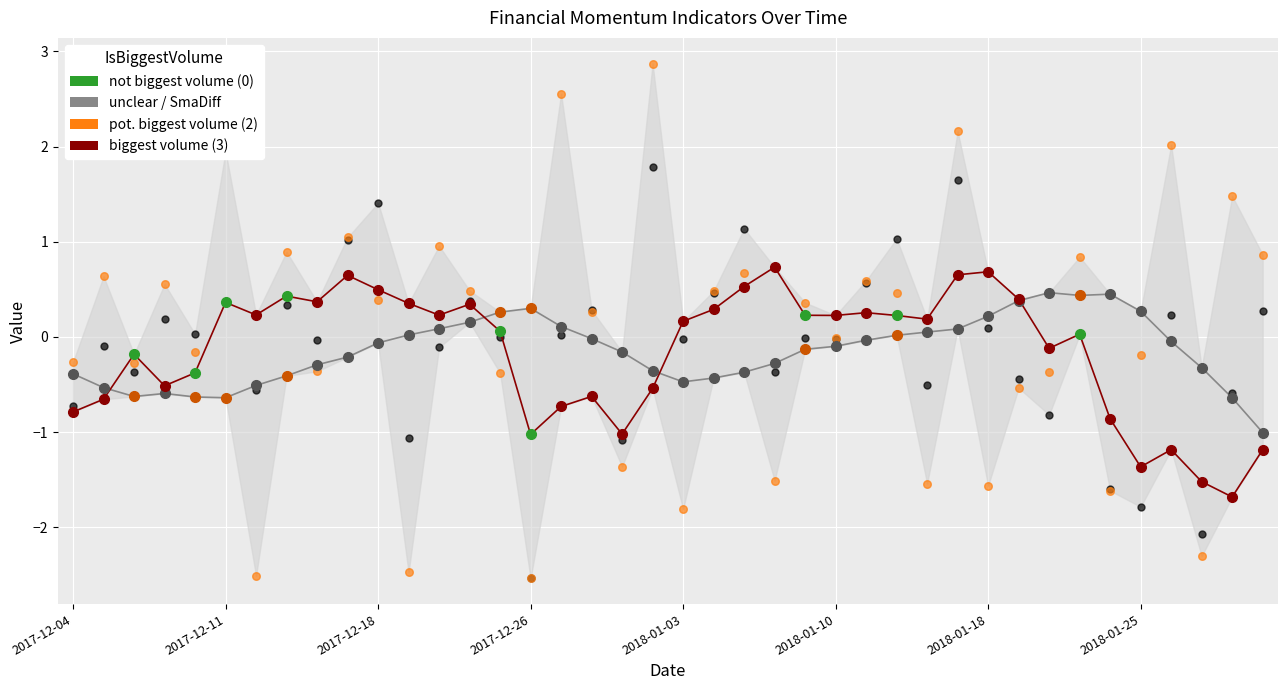

At which category is the sum across all series the highest?

29